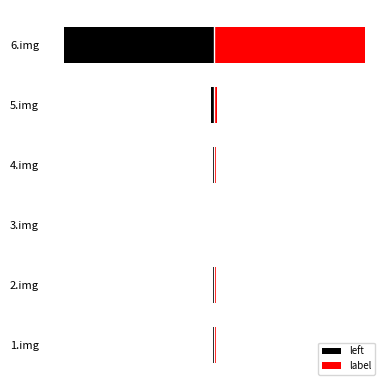

Which series has the largest range (max minus min)?

left